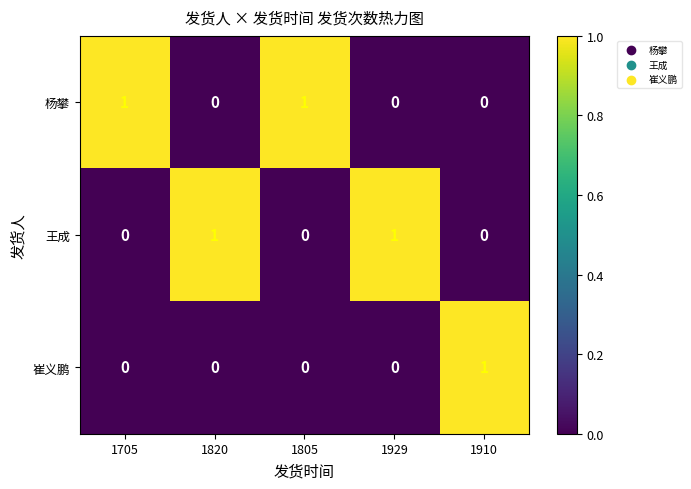

The value of 崔义鹏 at 1929 is 0. True or false?

True